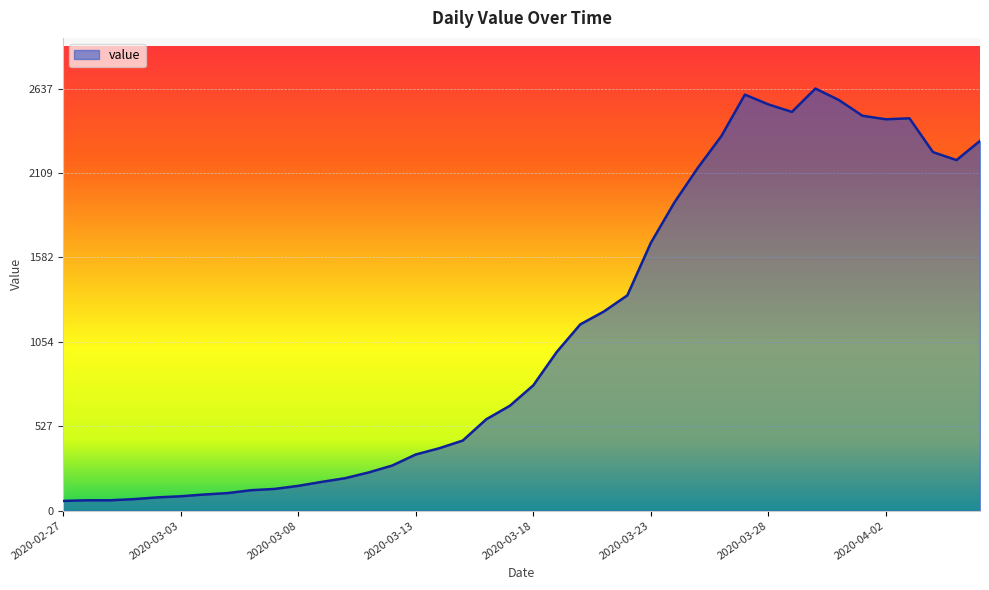

What is the difference between the maximum and minimum values?

2576